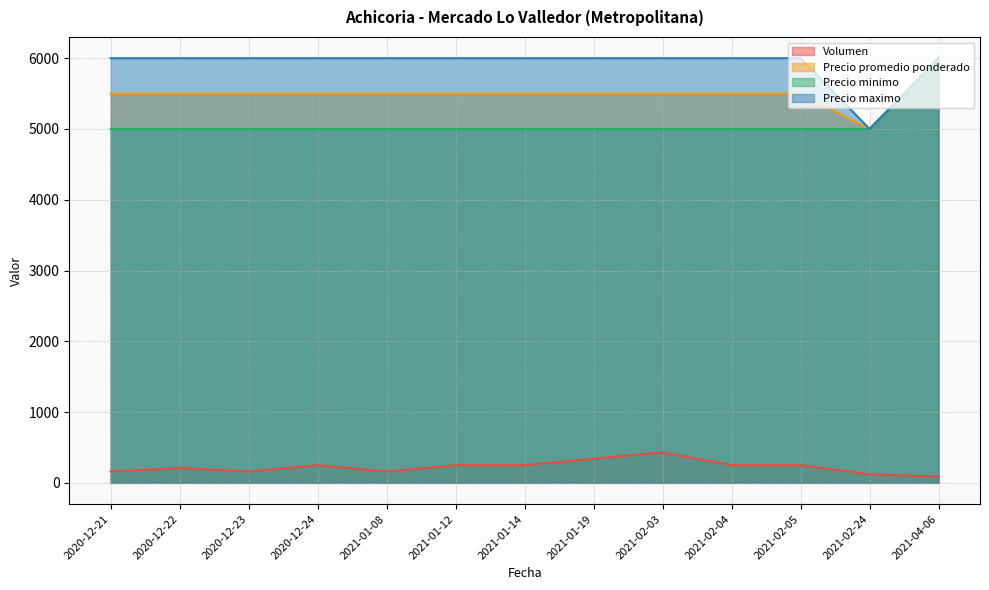

What is the sum of the Precio minimo values at 2020-12-22 and 2020-12-24?

10000